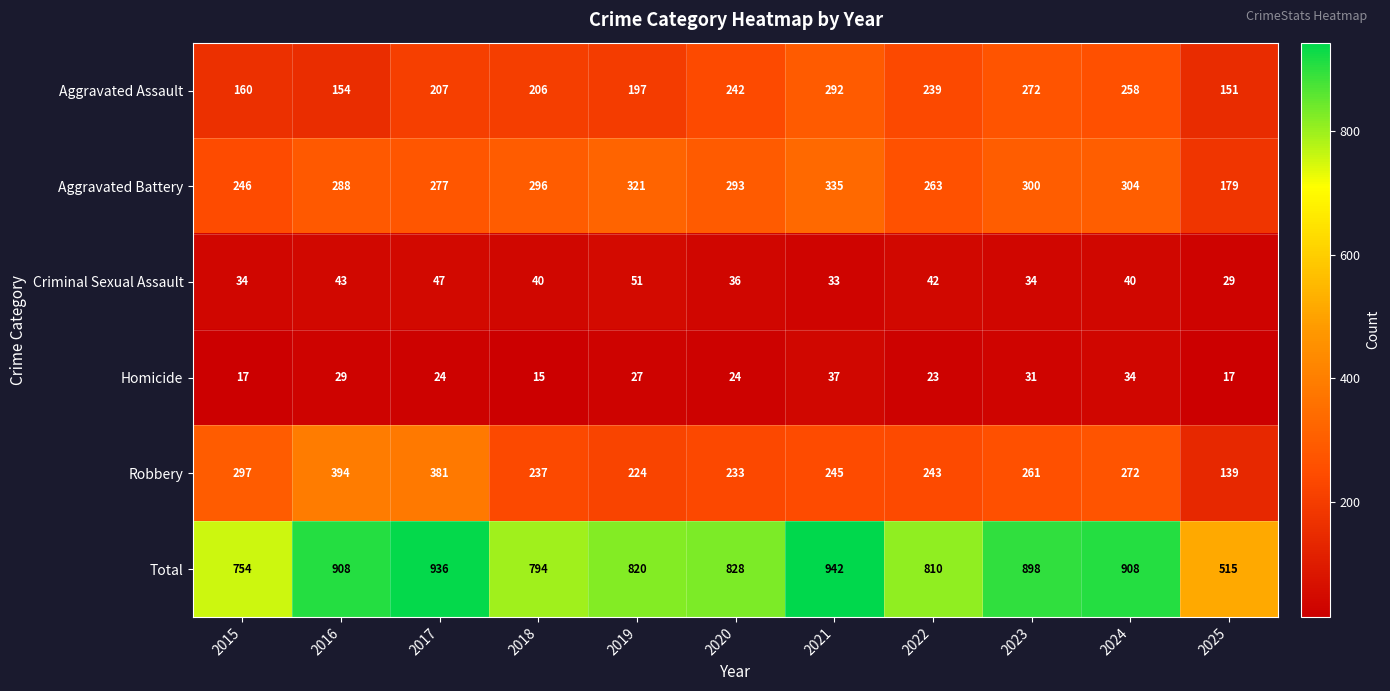

How many categories are shown in the chart?

11